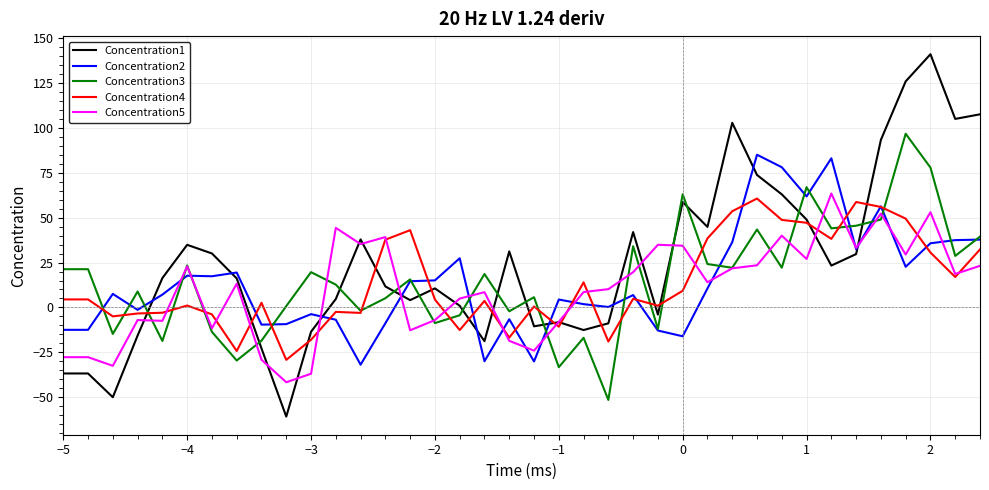

What is the minimum value shown in the chart?

-60.8